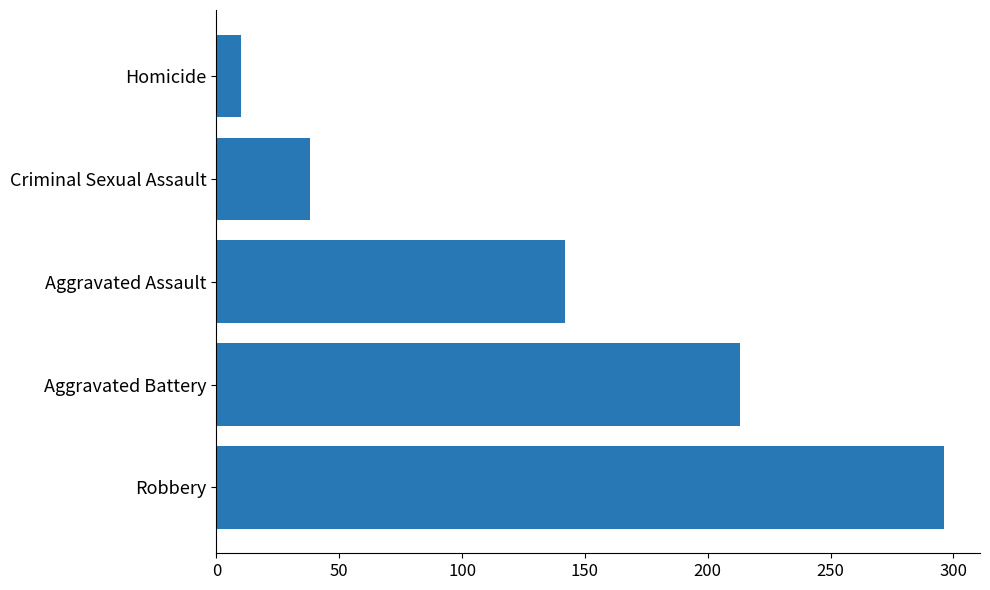

Approximately how many times larger is the value at Aggravated Battery compared to Criminal Sexual Assault?

5.6